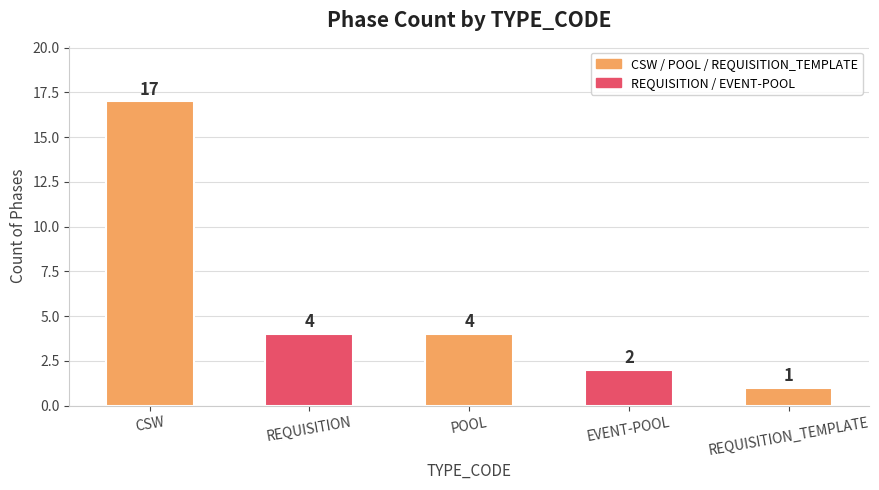

Is it true that the value at REQUISITION is 4?

True